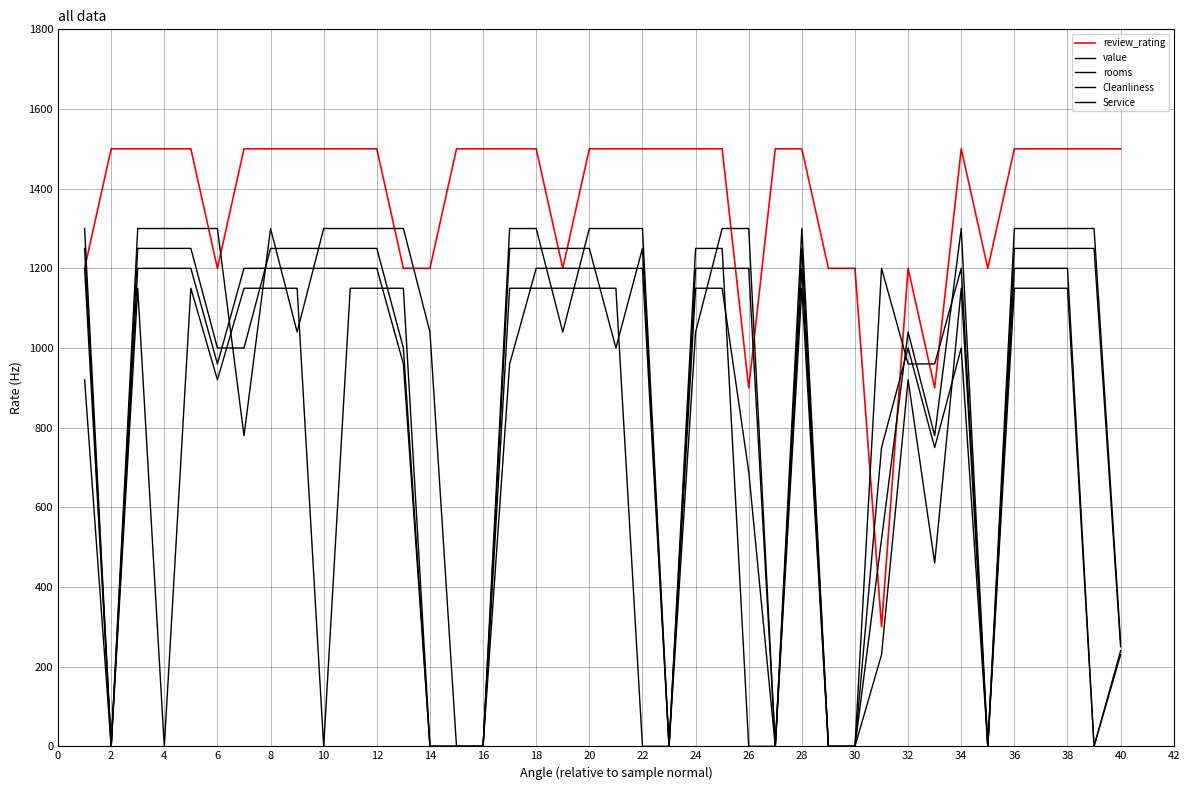

List the series in order of their peak value, highest first.

review_rating, Cleanliness, value, Service, rooms